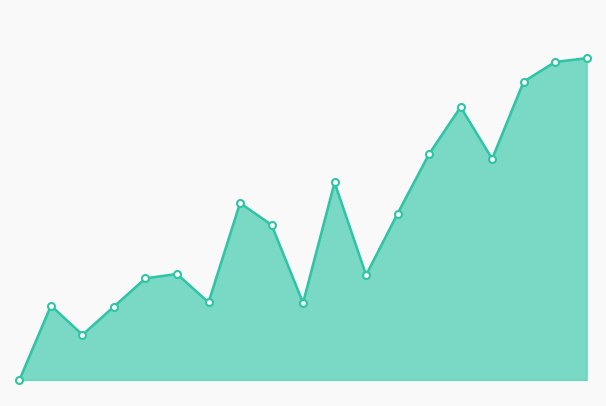

Reading left to right, transcribe all the data shown in this chart.

0.0	23.1	14.0	22.8	31.6	32.9	24.1	55.0	48.2	24.0	61.4	32.6	51.7	70.2	84.8	68.7	92.7	98.8	100.0